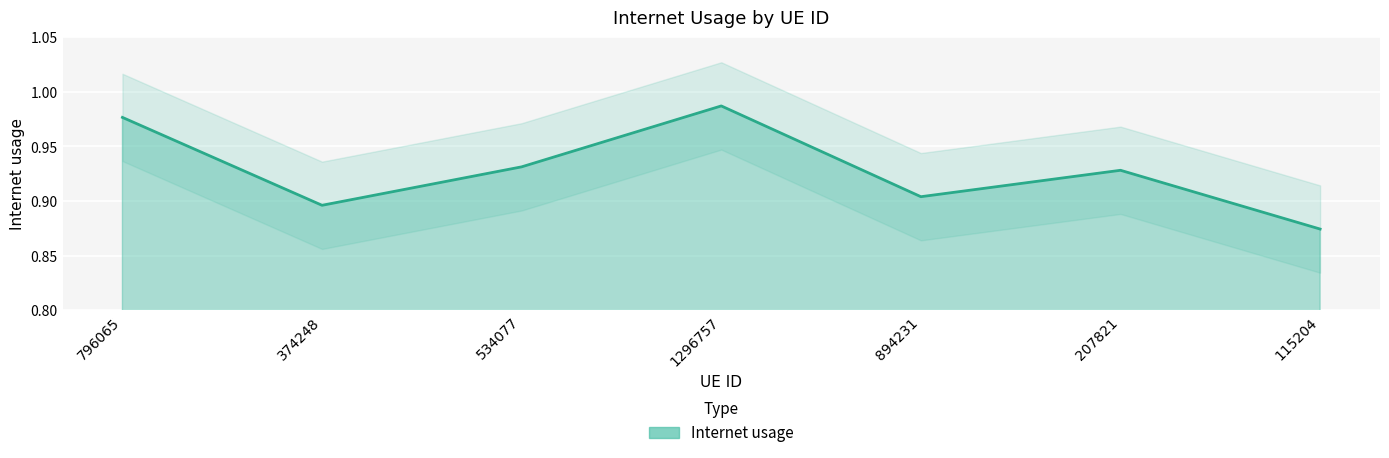

What is the difference between the maximum and minimum values?

0.1